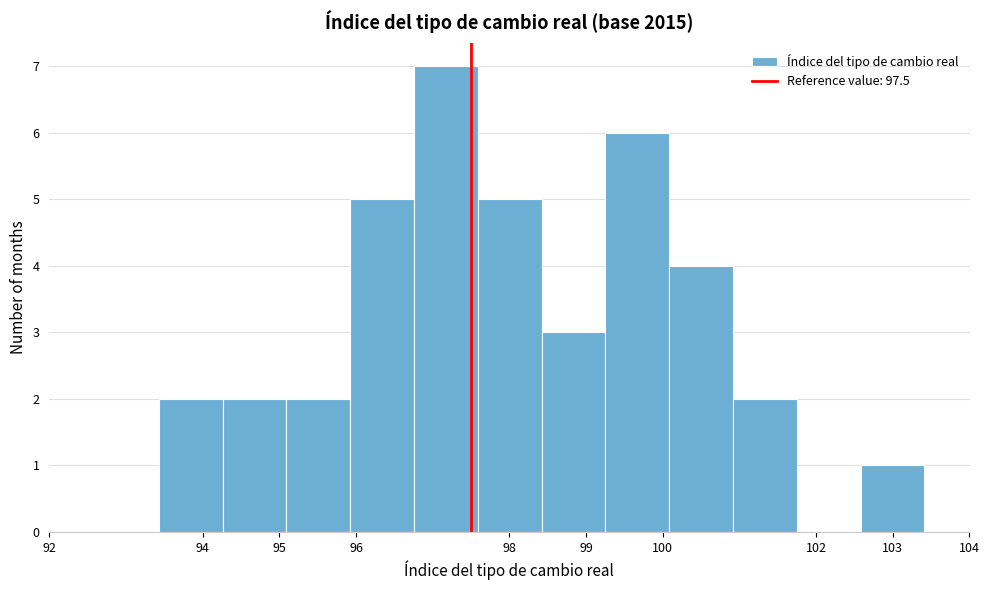

What is the height of the bar covering 97.6 to 98.4 on the x-axis? Neither the bar edges nor the heights are printed on the chart, so give them approximately, as read against the axes.

5